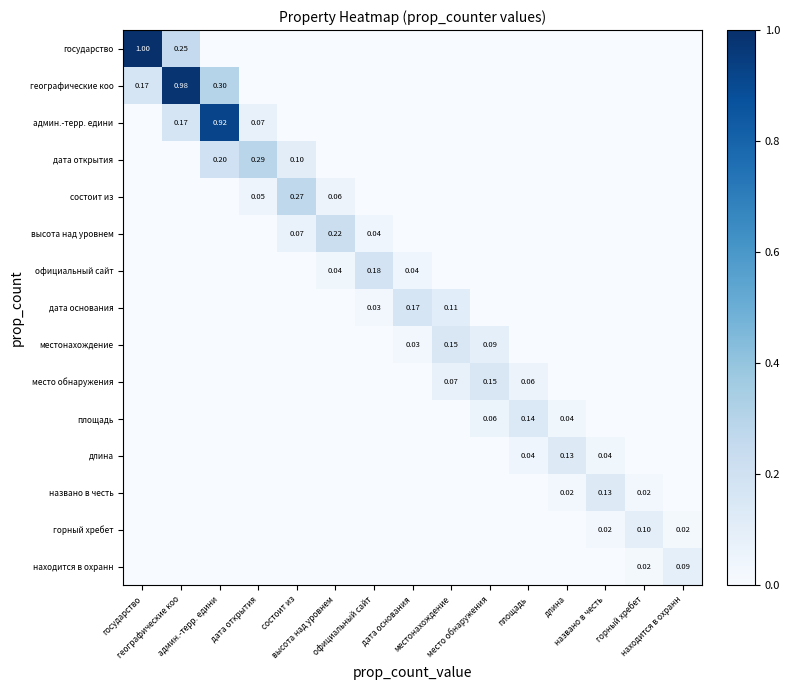

Between дата основания and местонахождение, which is larger?

дата основания